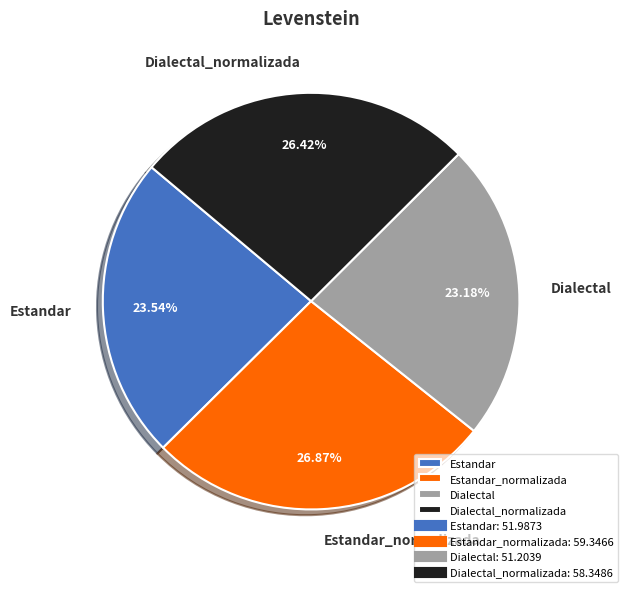

Approximately how many times larger is the value at Dialectal_normalizada compared to Estandar_normalizada?

1.0